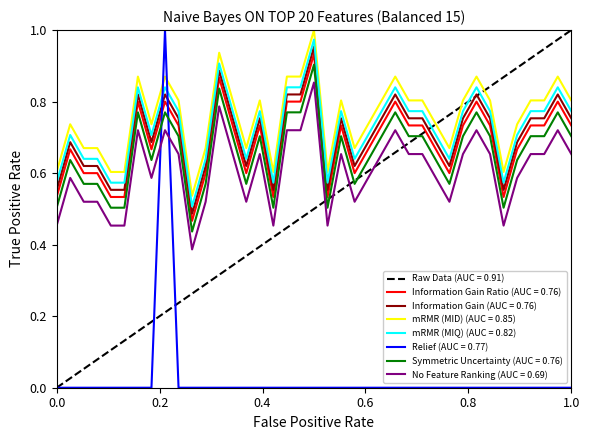

True or false: Information Gain Ratio (AUC = 0.76) and mRMR (MIQ) (AUC = 0.82) intersect in this chart.

False